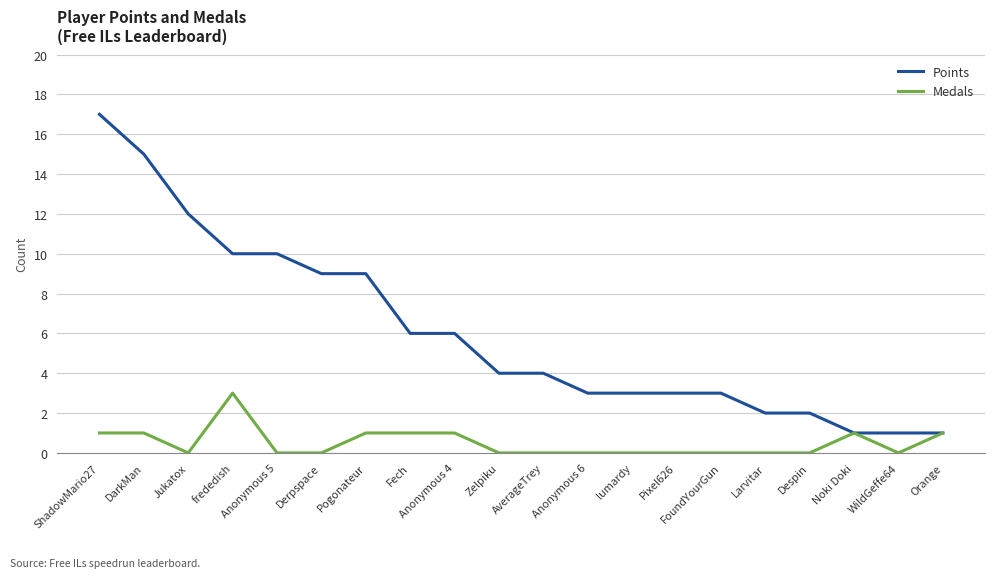

Between Anonymous 4 and lumardy, which series saw the biggest shift?

Points